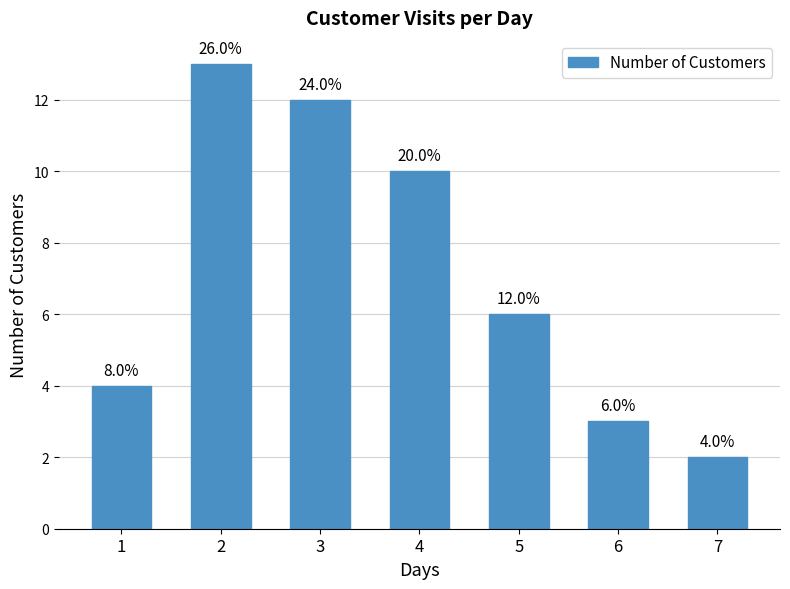

Rank the categories by value from lowest to highest.

7, 6, 1, 5, 4, 3, 2